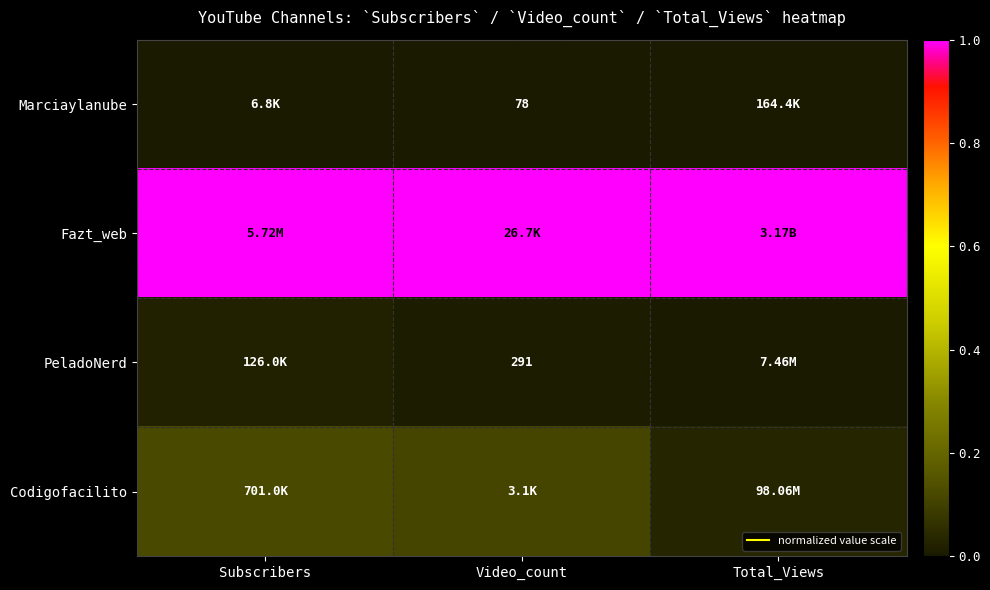

At which category is the sum across all series the highest?

Subscribers